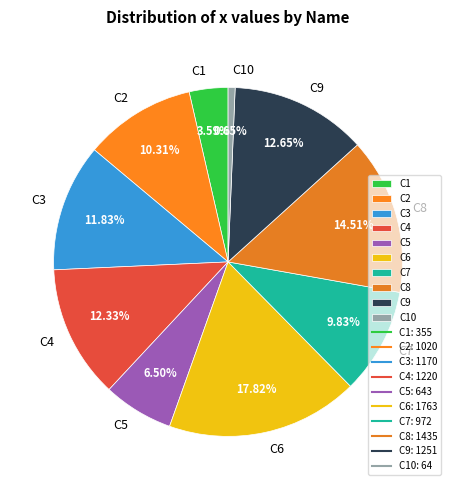

Does C5 account for over 50% of the chart?

No